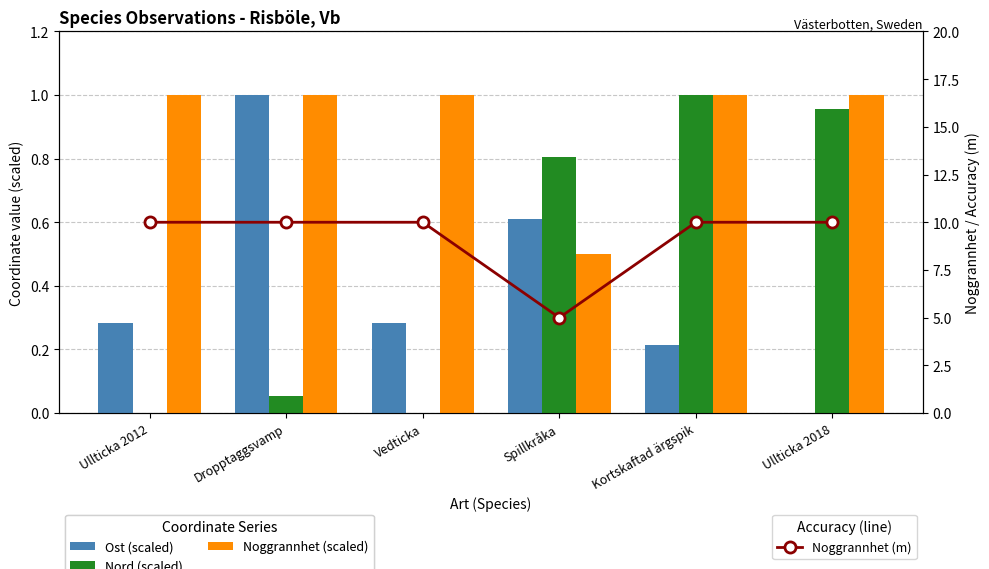

The Nord (scaled) series shows 1.4 at Ullticka 2018. True or false?

False